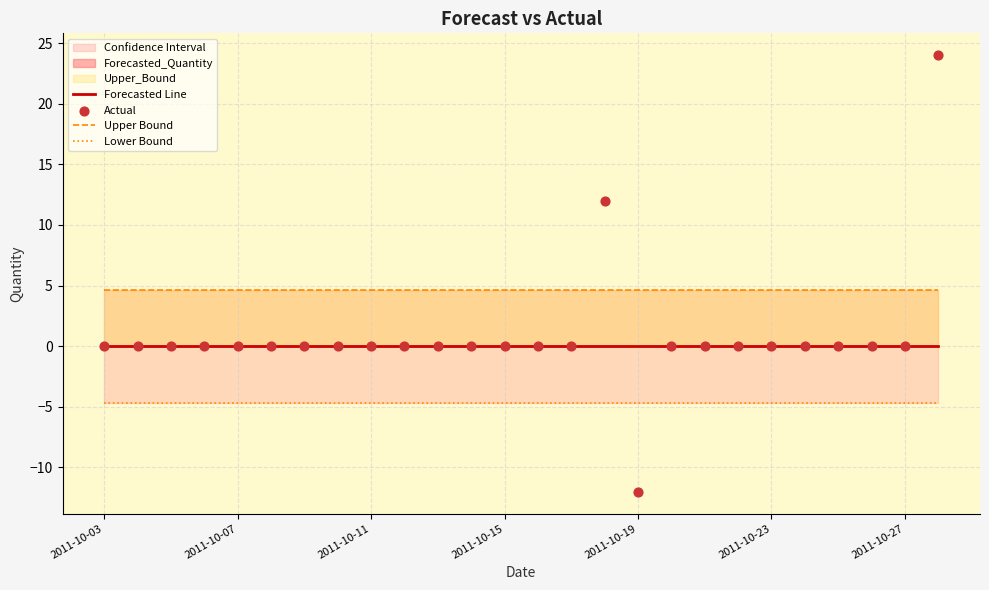

Is the value of Forecasted Line at 25 greater than the value of Lower Bound at 2011-10-19?

Yes